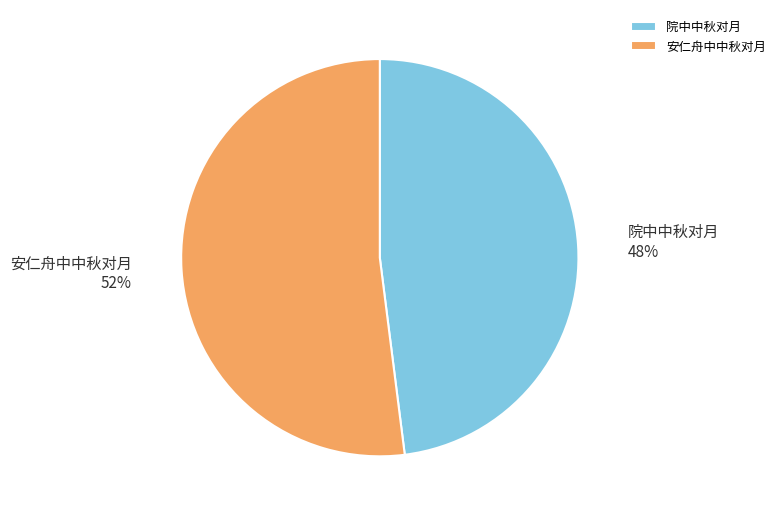

What is the ratio of the value at 院中中秋对月 to the value at 安仁舟中中秋对月?

0.9